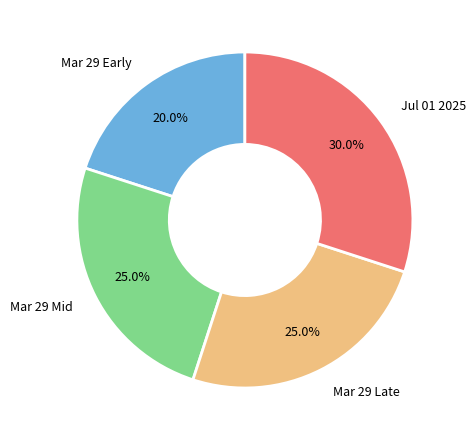

How many segments does this pie chart have?

4